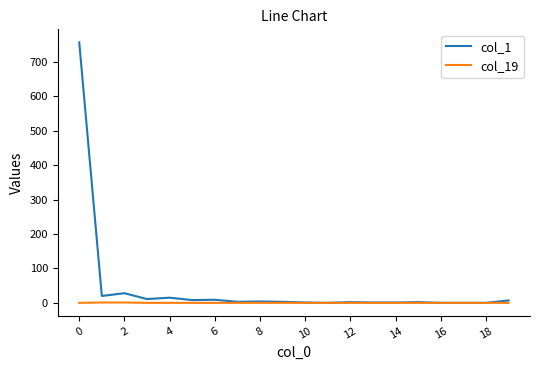

List the series in order of their peak value, lowest first.

col_19, col_1